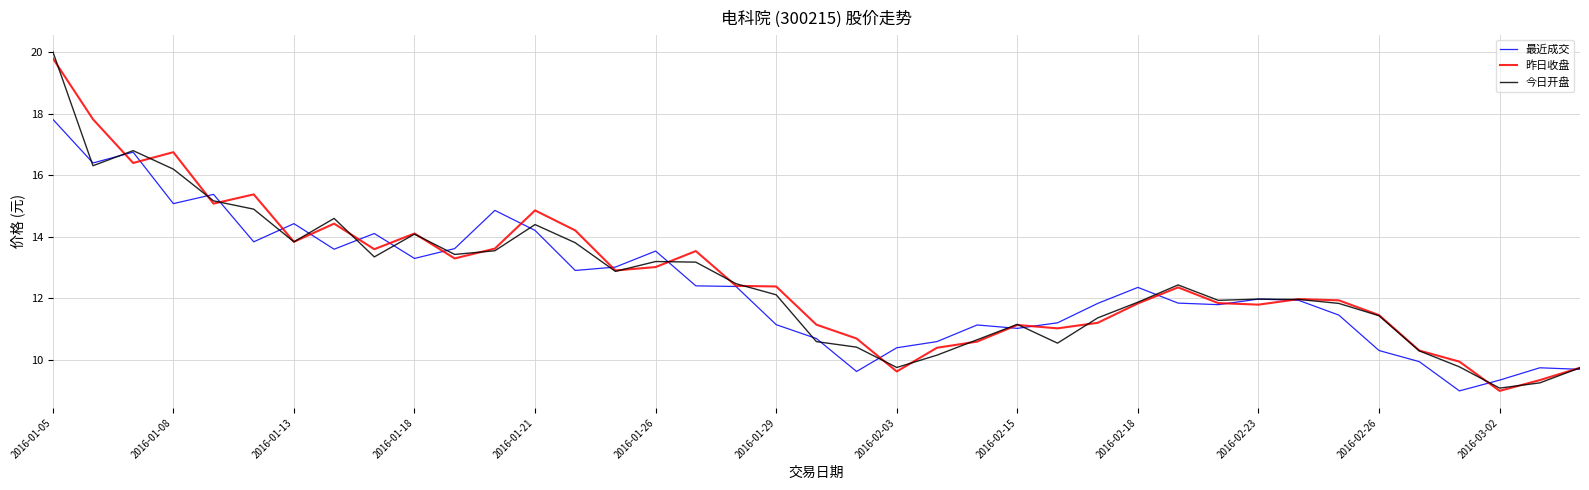

Does the chart display data point markers on the line(s)?

No